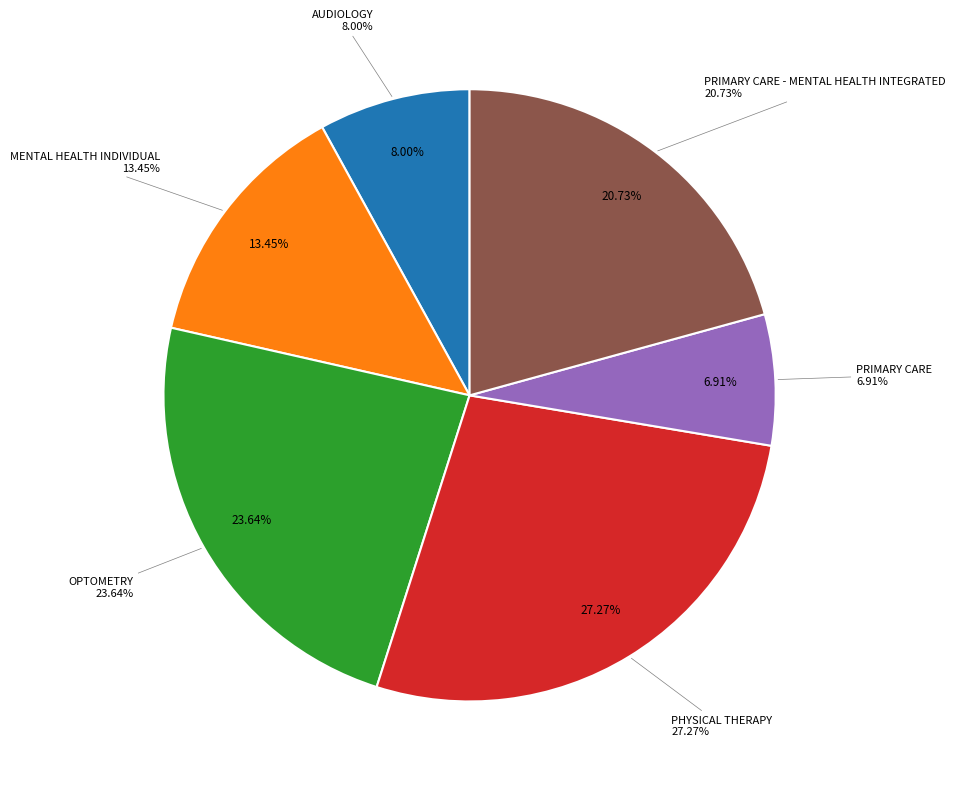

Rank the categories by value from highest to lowest.

PHYSICAL THERAPY, OPTOMETRY, PRIMARY CARE - MENTAL HEALTH INTEGRATED, MENTAL HEALTH INDIVIDUAL, AUDIOLOGY, PRIMARY CARE